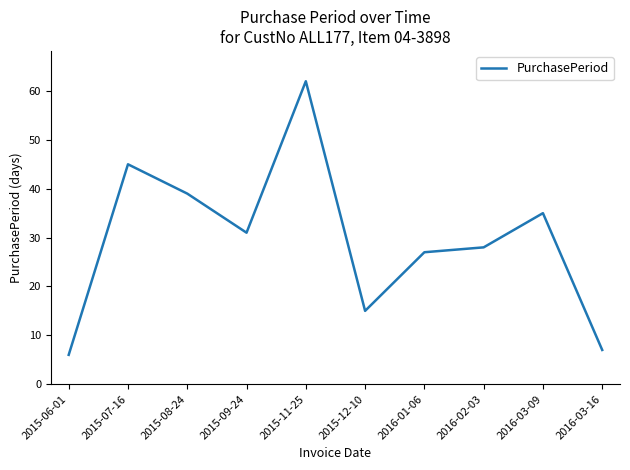

The value at 2015-06-01 is 10. True or false?

False